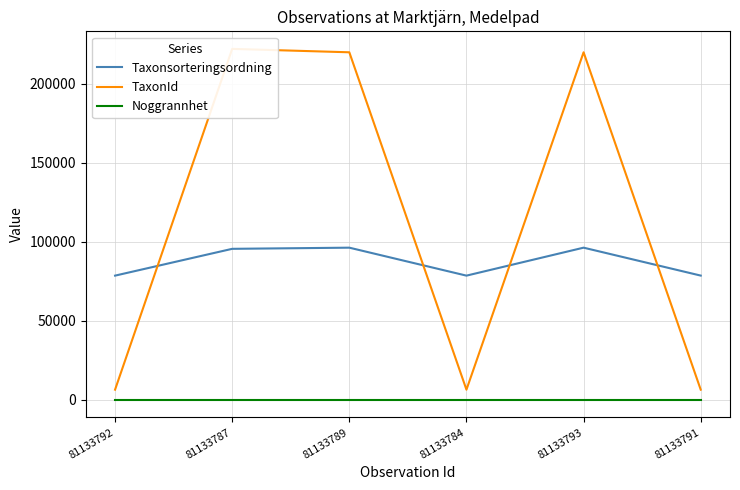

What is the difference between the Taxonsorteringsordning values at 81133791 and 81133793?

17655